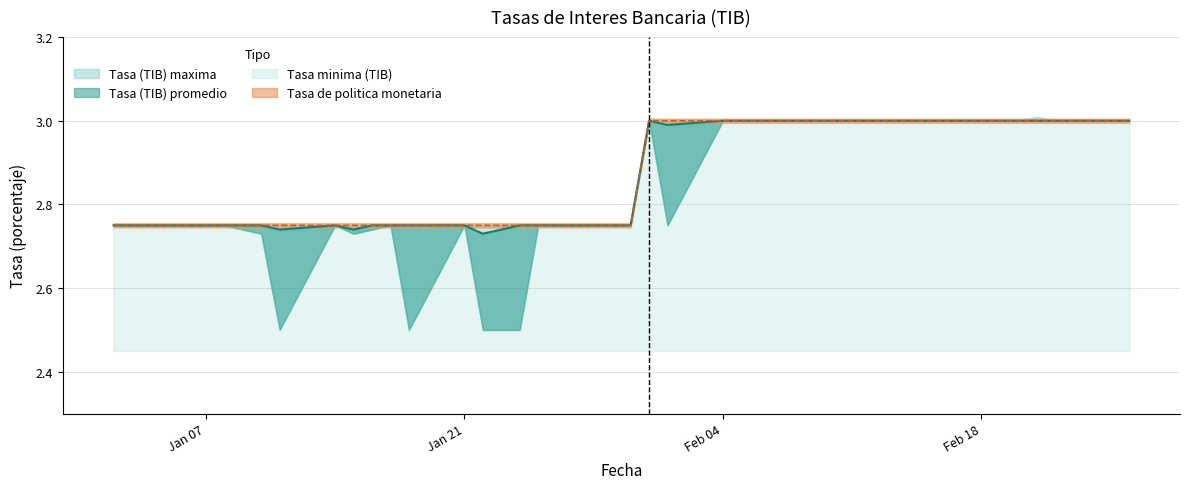

Does the chart display data point markers on the line(s)?

No